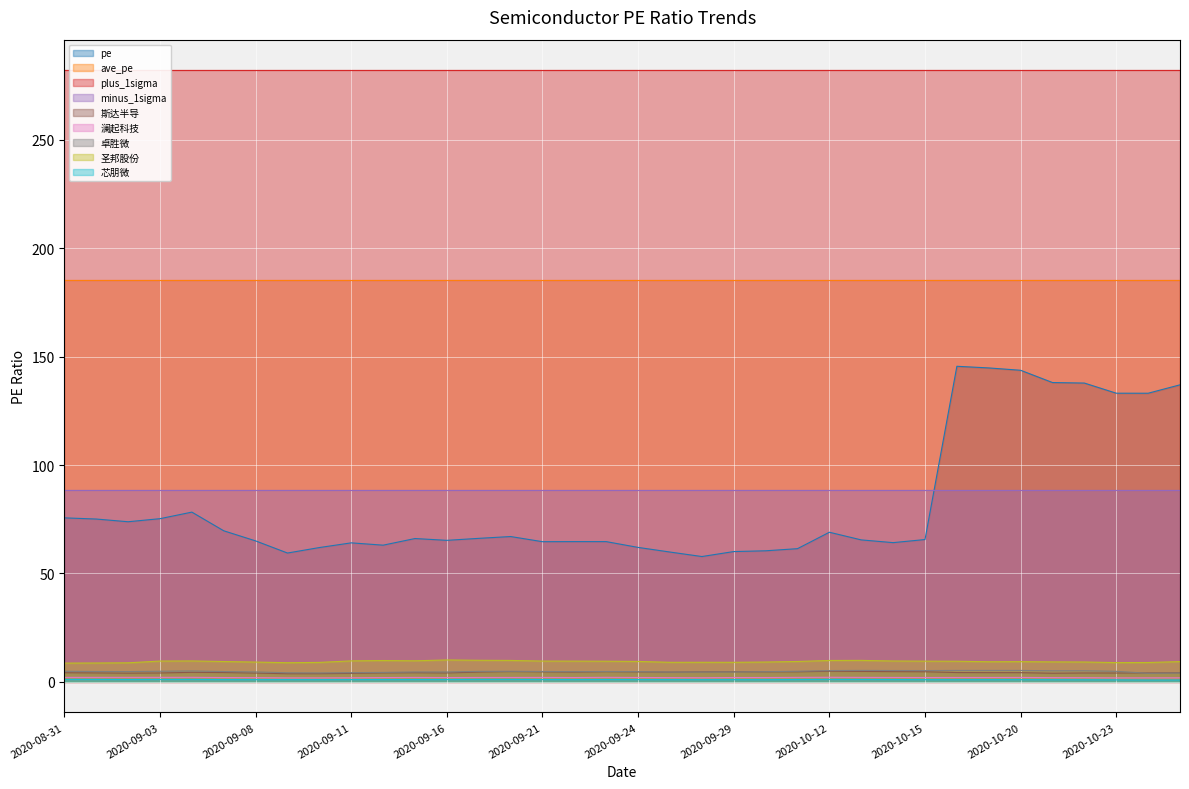

What is the highest value of the pe series?

145.6